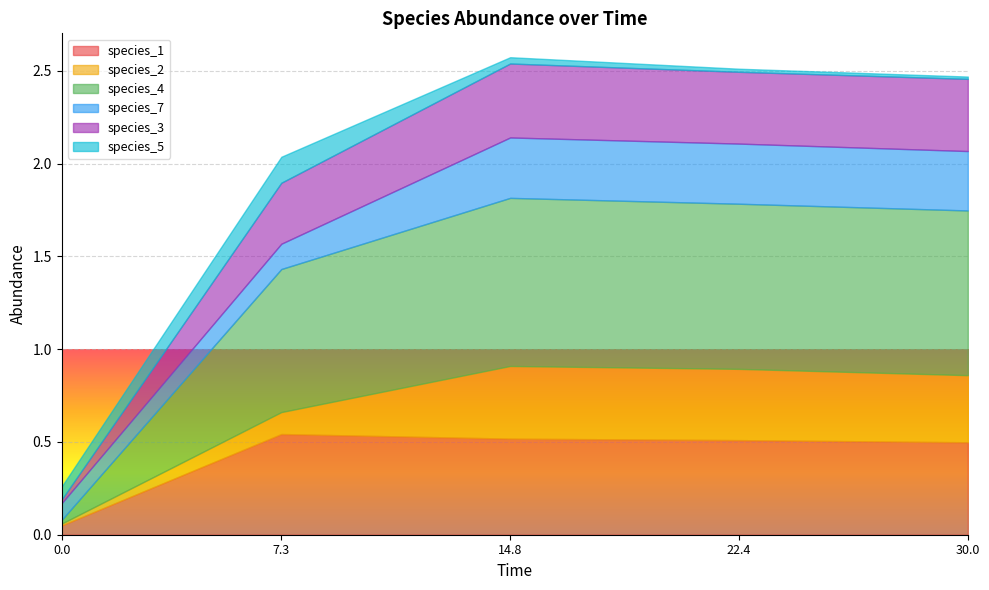

How many lines are shown in the chart?

6